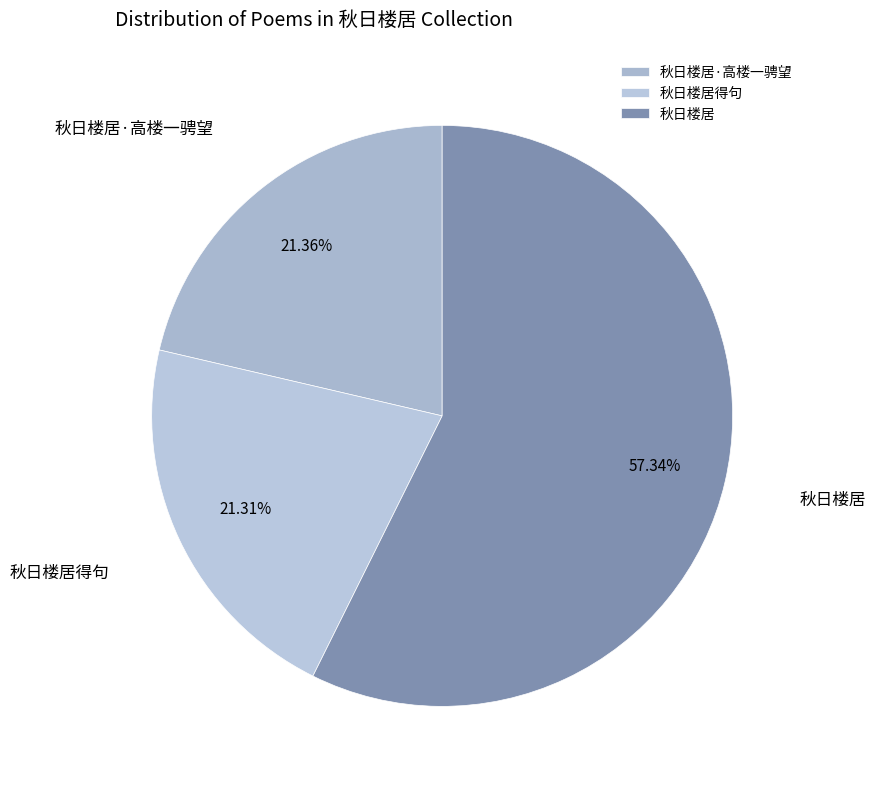

Which slice represents more than half of the pie?

秋日楼居